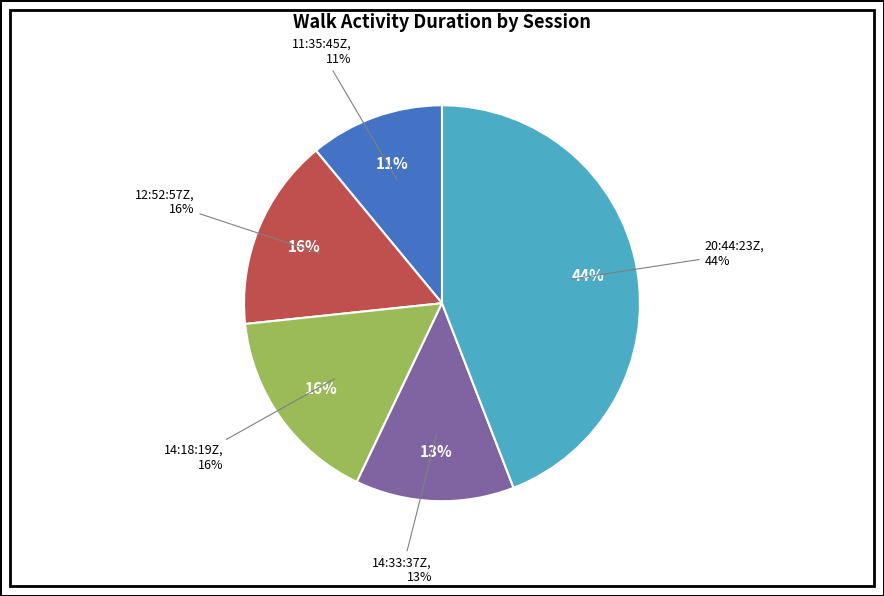

What is the change in value from 2016-05-11T11:35:45Z to 2016-05-11T20:44:23Z?

+585